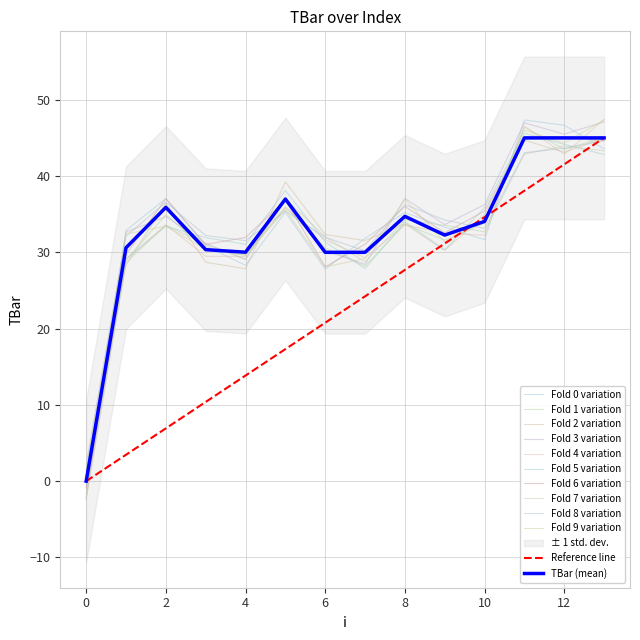

Between 12 and 7, which is larger?

12